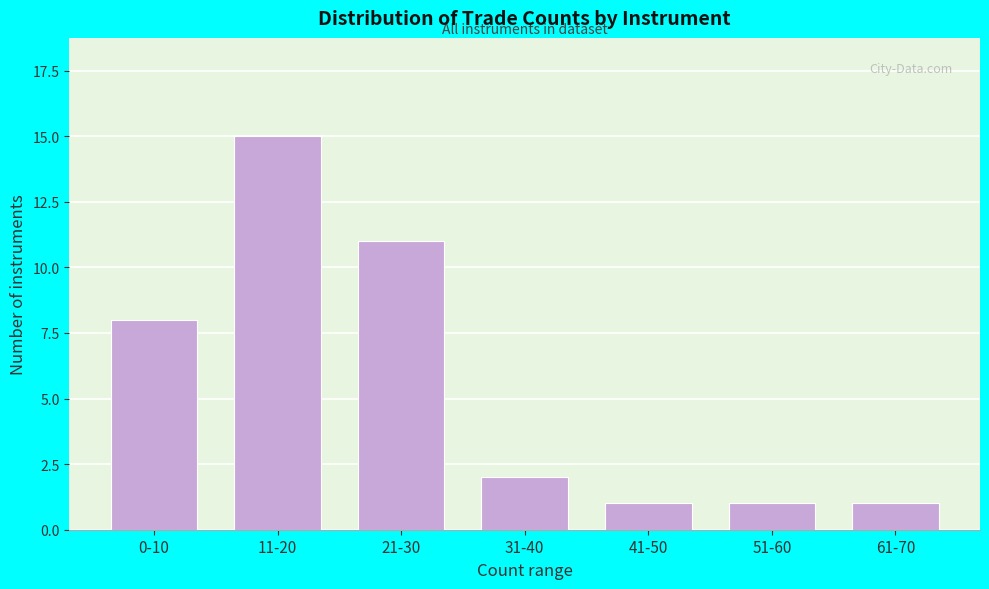

Reading left to right, list all the values displayed in this chart.

0-10=8	11-20=15	21-30=11	31-40=2	41-50=1	51-60=1	61-70=1